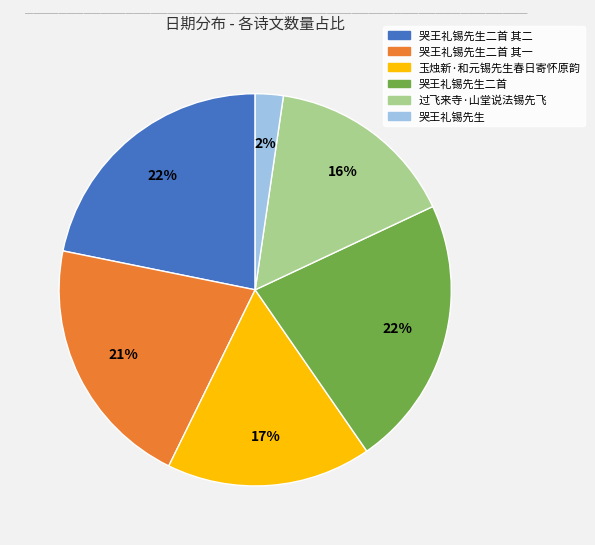

To the nearest percent, what is the difference between the largest and smallest slice percentages?

20%